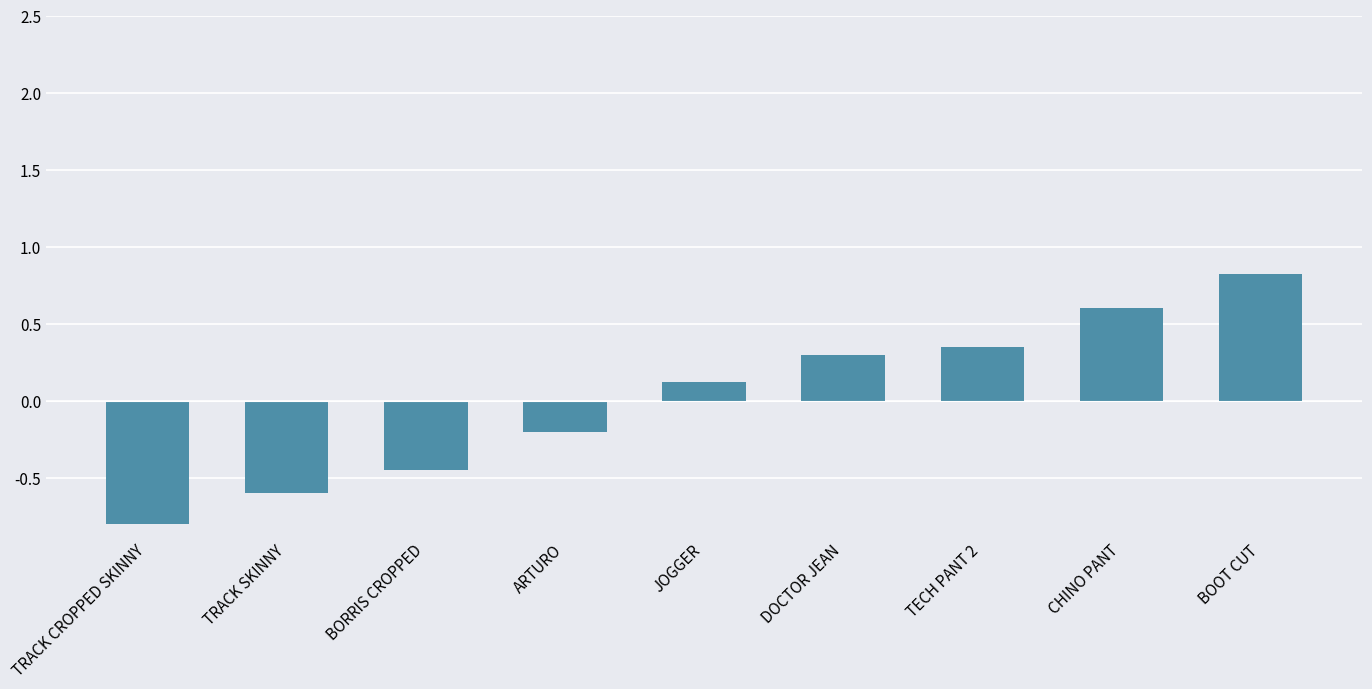

Does the chart contain any negative values?

Yes